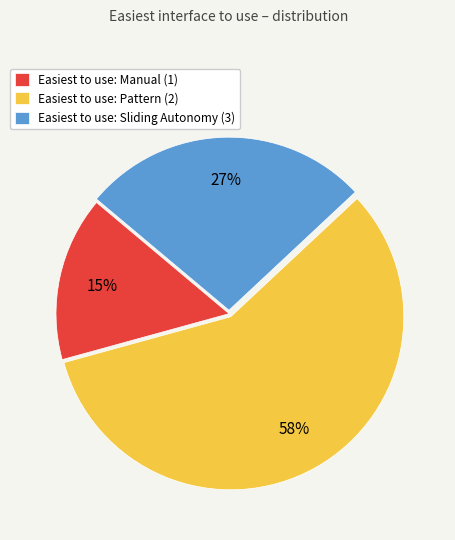

Is Easiest to use: Pattern (2) the majority of the pie?

Yes